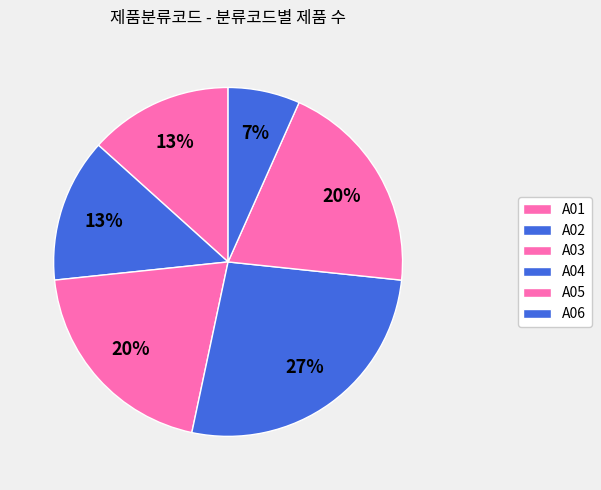

How many slices are in this pie chart?

6